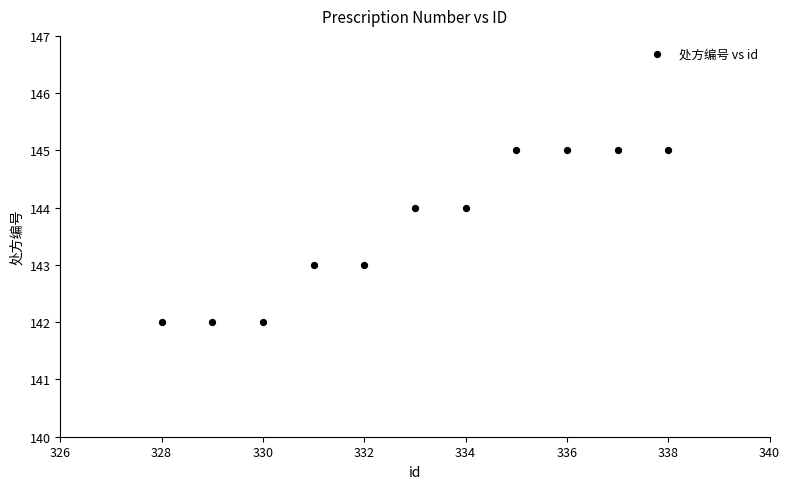

What is the average X value?

333